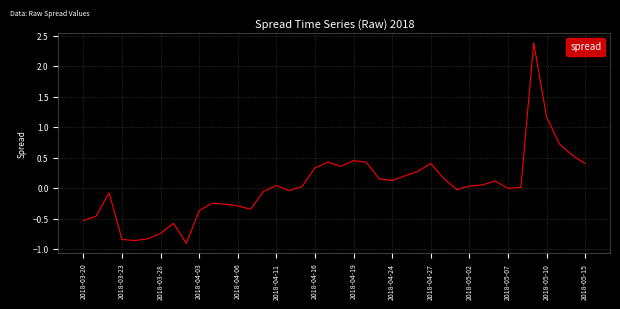

What is the maximum value shown in the chart?

2.4